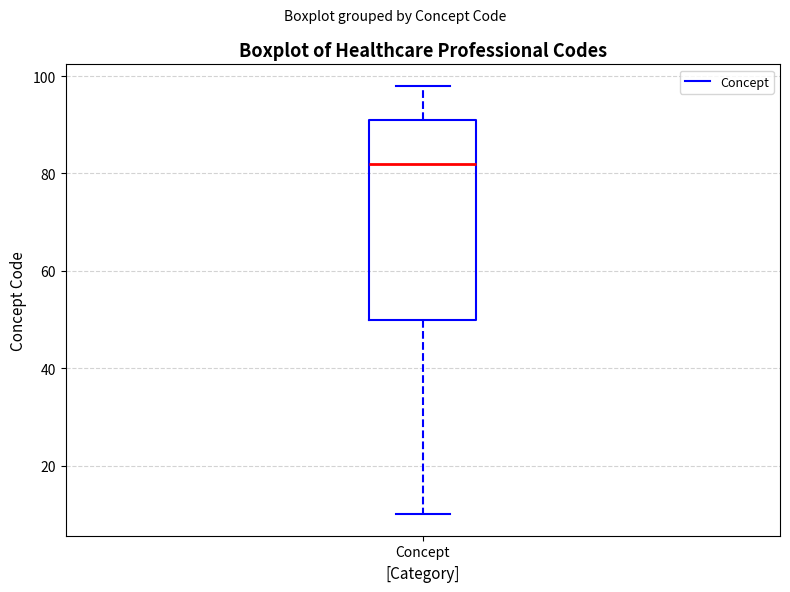

Read this box plot against the y-axis: the position of the median line, the range covered by the box, and the ends of both whiskers. The values are not printed on the chart, so give them approximately, as read against the axis.

median 82, box 50 to 92, whiskers 10 to 98